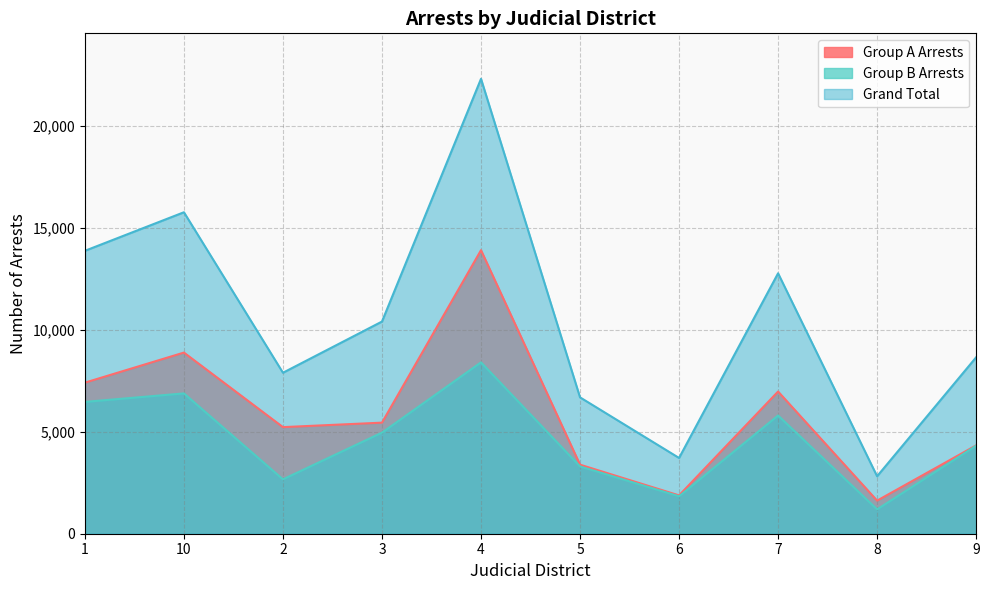

What is the minimum value for Group B Arrests?

1196